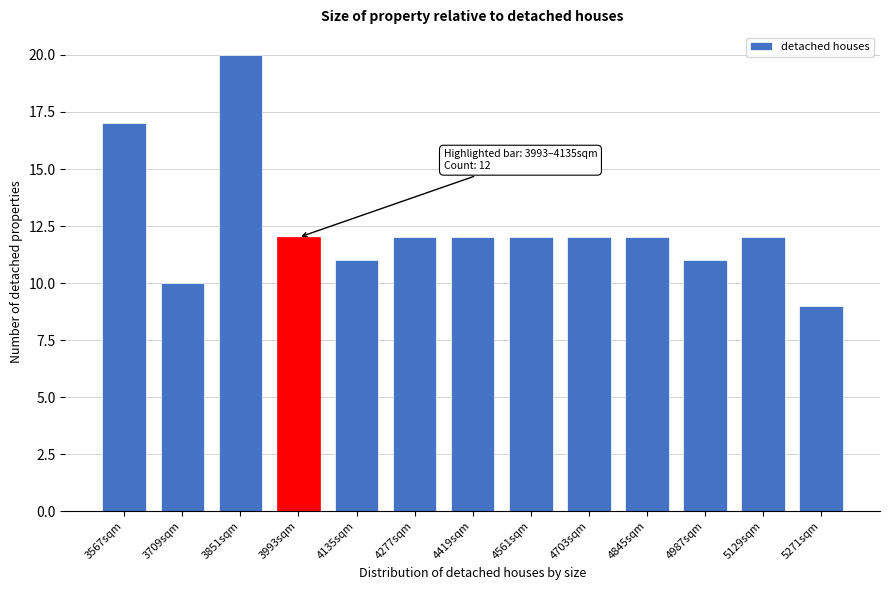

Reading left to right, transcribe all the data shown in this chart.

3567sqm=17	3709sqm=10	3851sqm=20	3993sqm=12	4135sqm=11	4277sqm=12	4419sqm=12	4561sqm=12	4703sqm=12	4845sqm=12	4987sqm=11	5129sqm=12	5271sqm=9